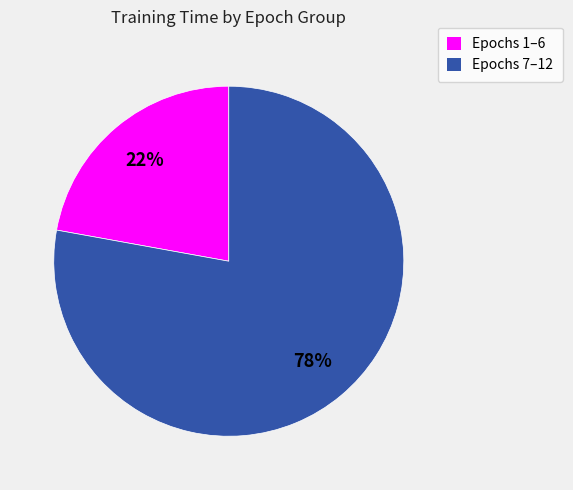

What is the majority slice?

Epochs 7–12